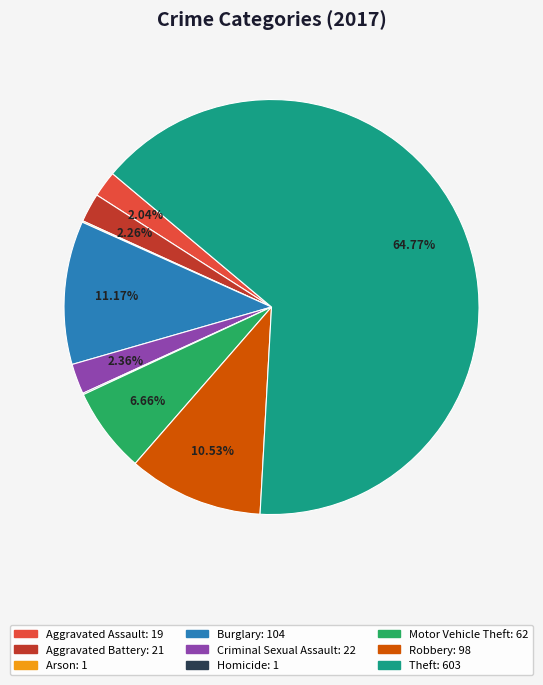

To the nearest percent, what is the combined percentage of Criminal Sexual Assault and Aggravated Assault?

4%